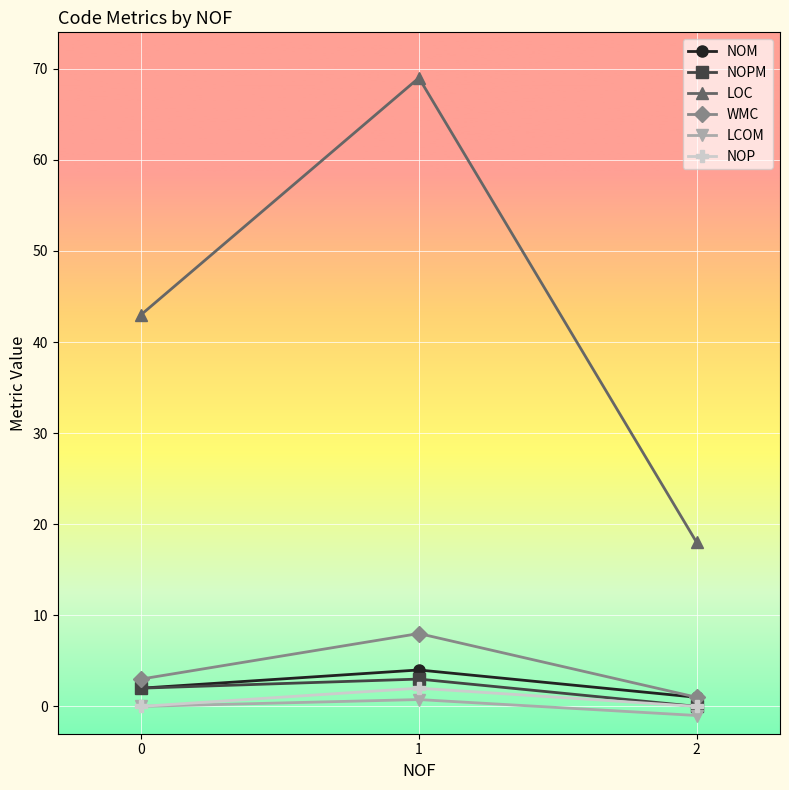

What is the maximum value for NOM?

4.0